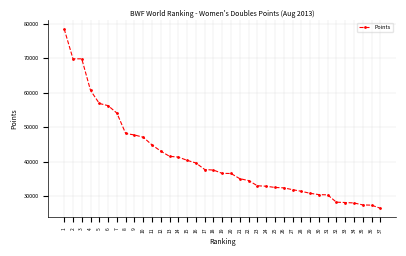

What is the approximate value at 7?

54048.5